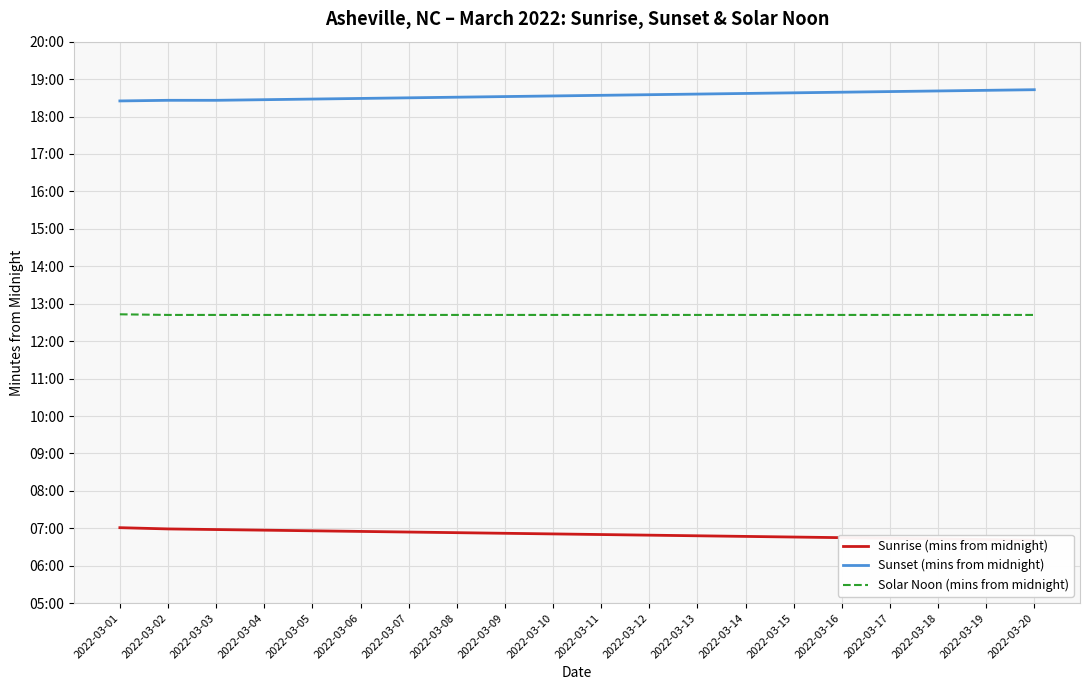

Which series has the widest spread of values?

Sunrise (mins from midnight)